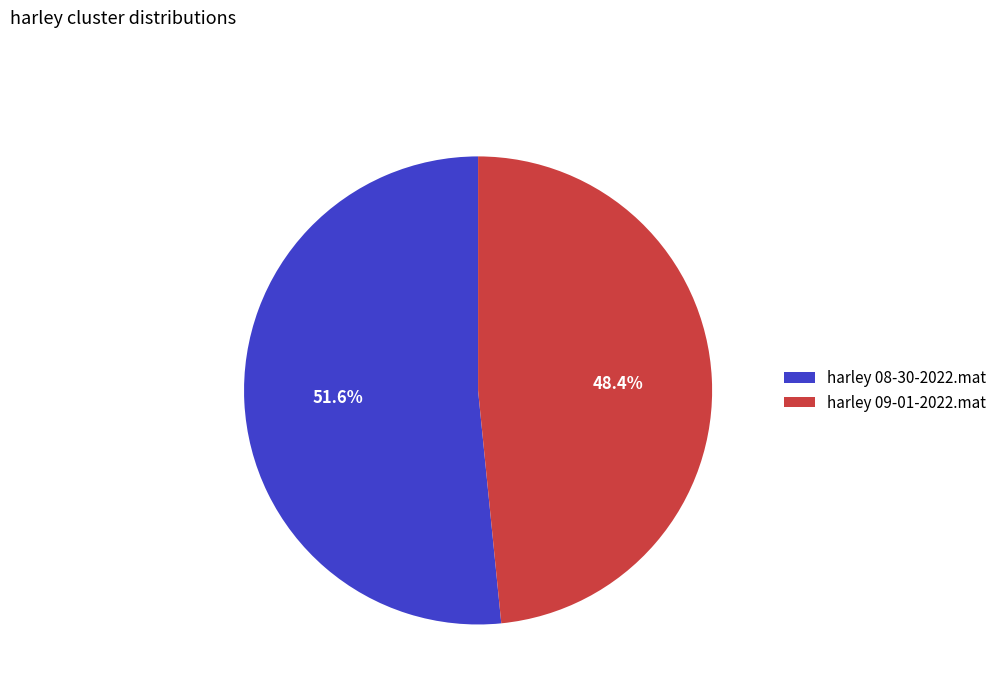

To the nearest percent, what portion does harley 08-30-2022.mat represent?

52%